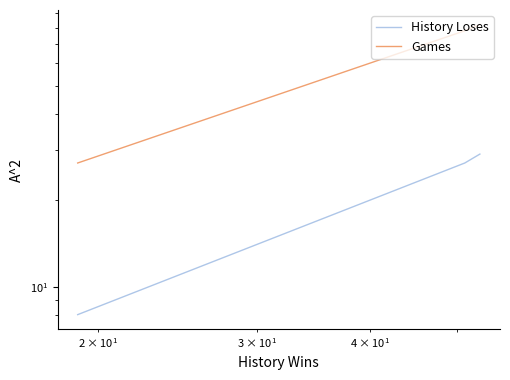

True or false: History Loses has more than 2 points higher than both neighbors.

False